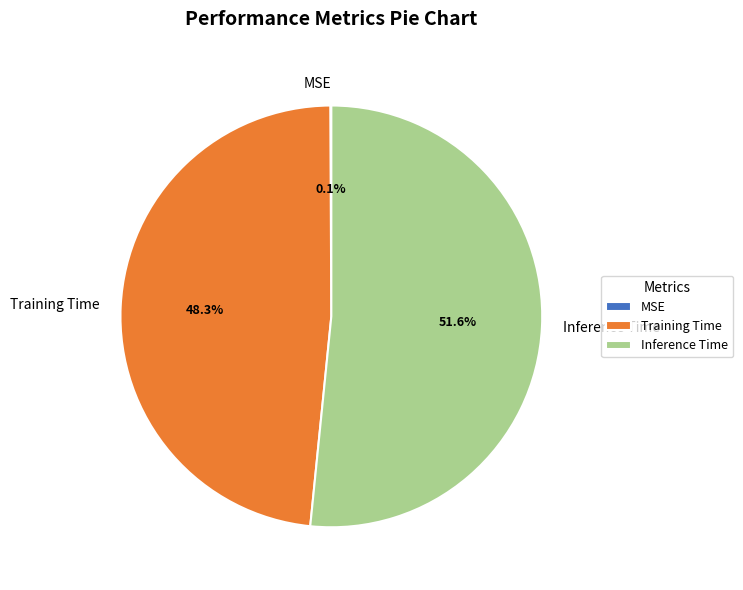

What is the largest slice in the pie chart?

Inference Time